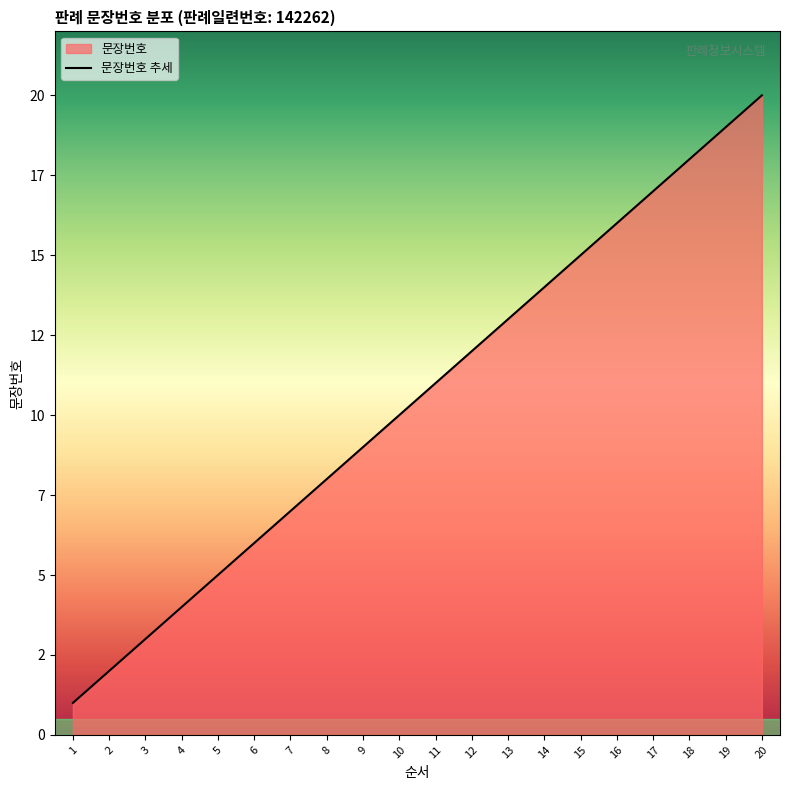

Is it true that the value at 3 is 4?

False